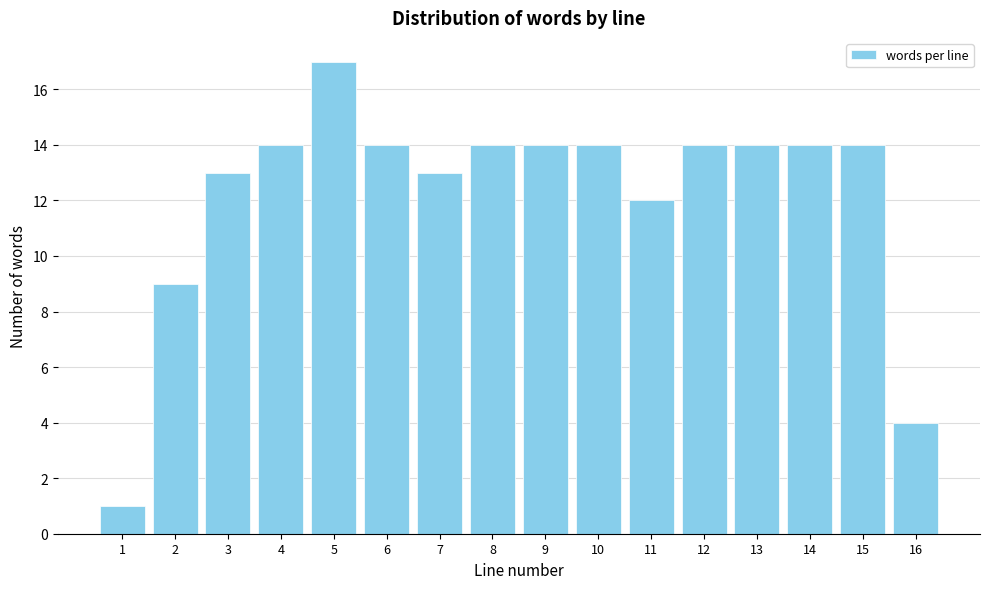

Reading left to right, what are all the values shown in this chart?

1	9	13	14	17	14	13	14	14	14	12	14	14	14	14	4